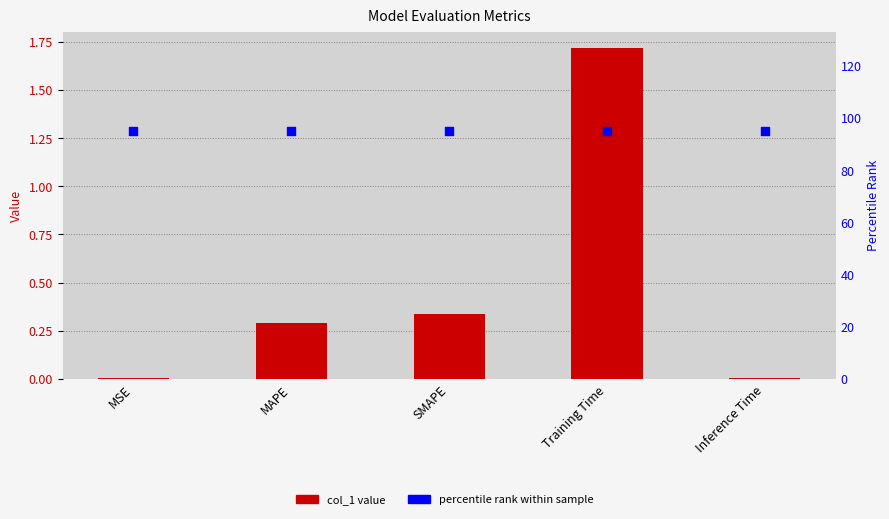

Which series has the widest spread of Y values?

col_1